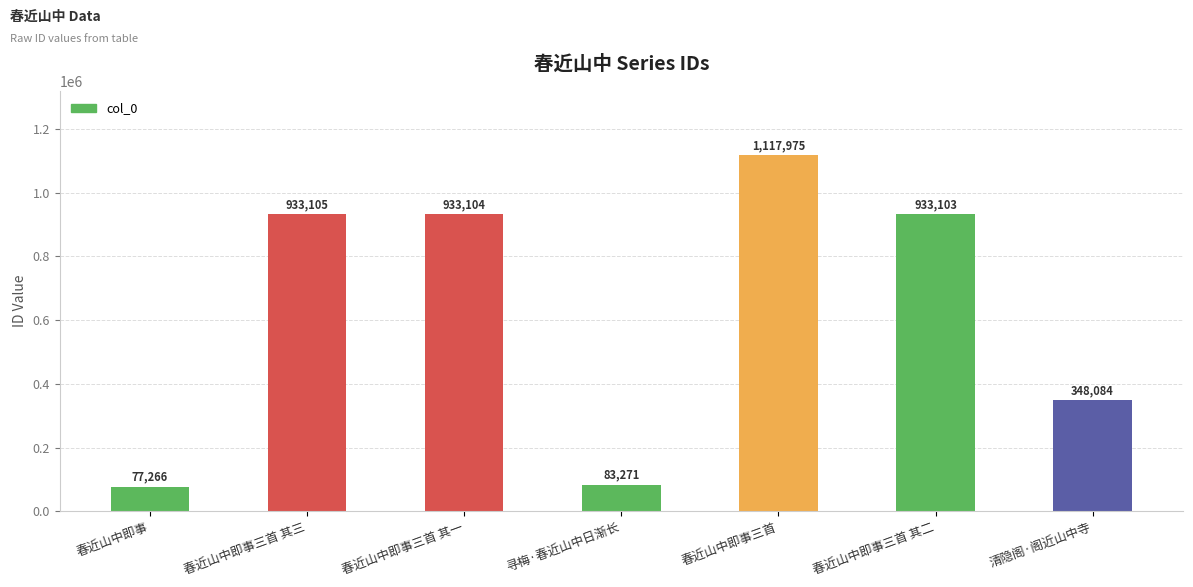

What is the value of the 5th bar from the left?

1117975